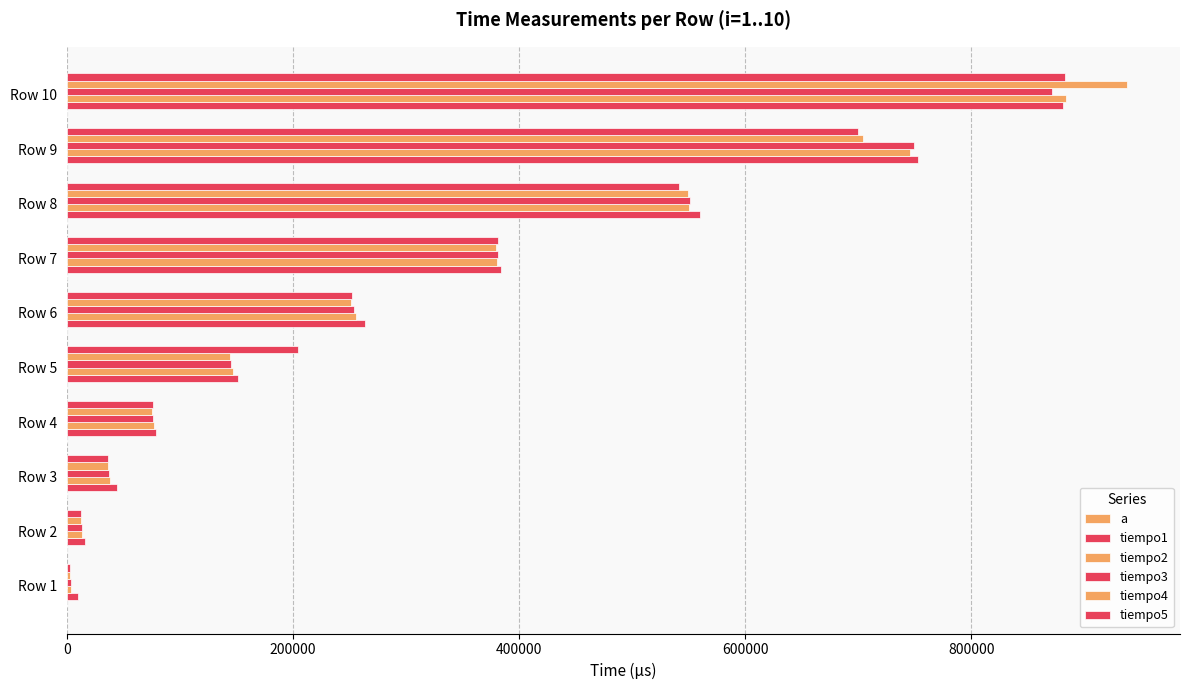

What is the minimum value shown in the chart?

1